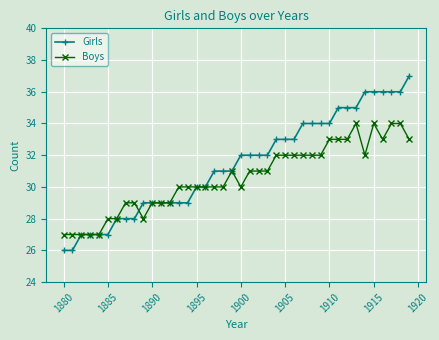

What is the value of the Boys point at the 3rd from the left?

27